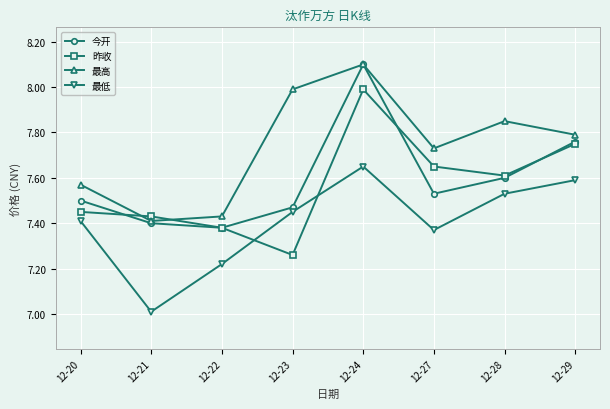

What are all the series names shown in the legend?

今开, 昨收, 最高, 最低